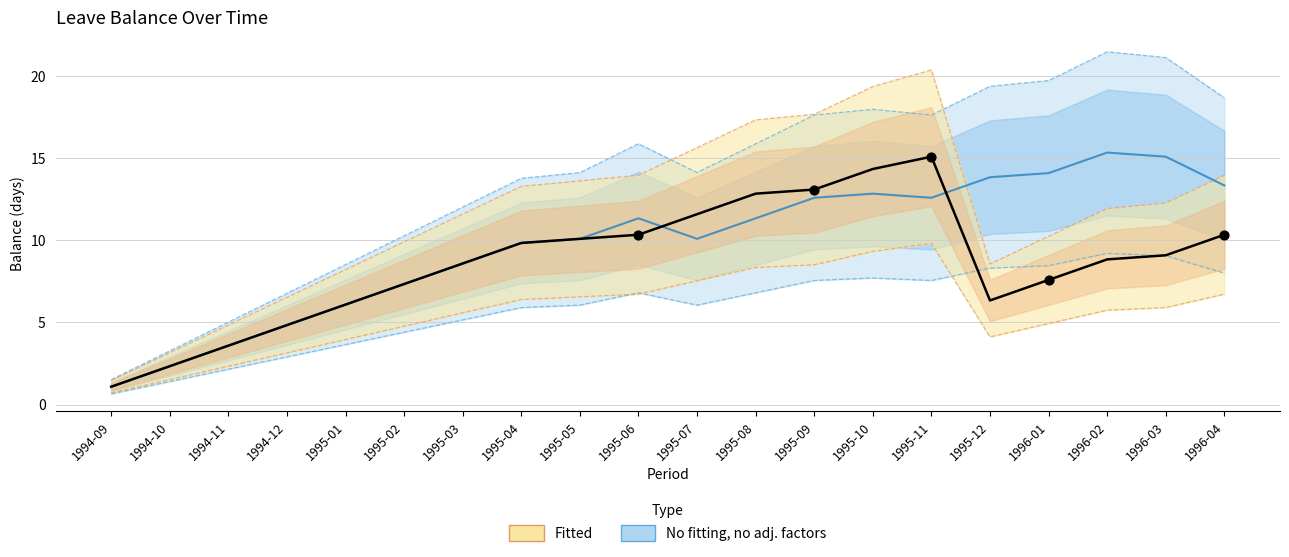

At how many categories does at least one series exceed 8?

14